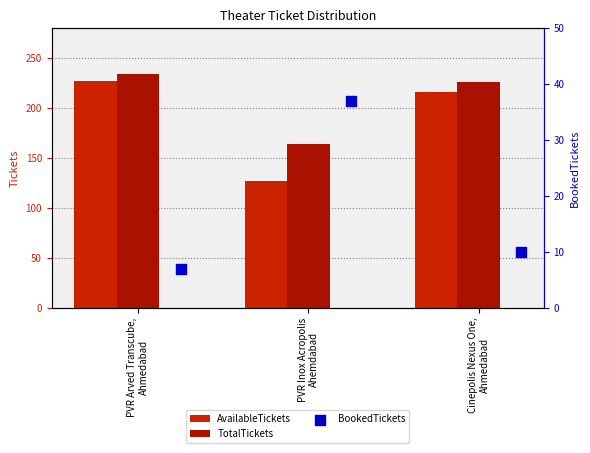

Which series contains the lowest Y value?

BookedTickets